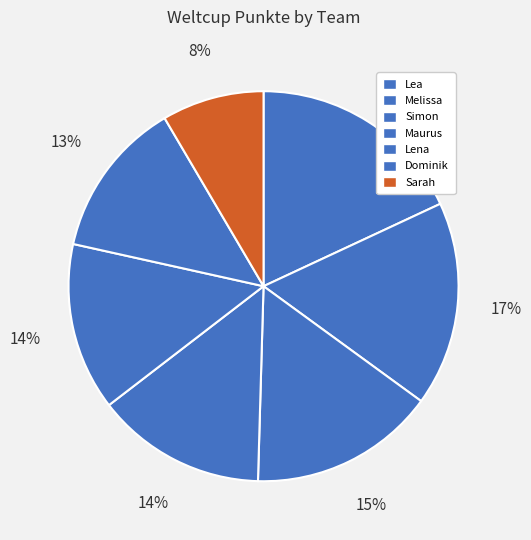

Combined, what portion of the pie is Melissa and Sarah?

25.4%